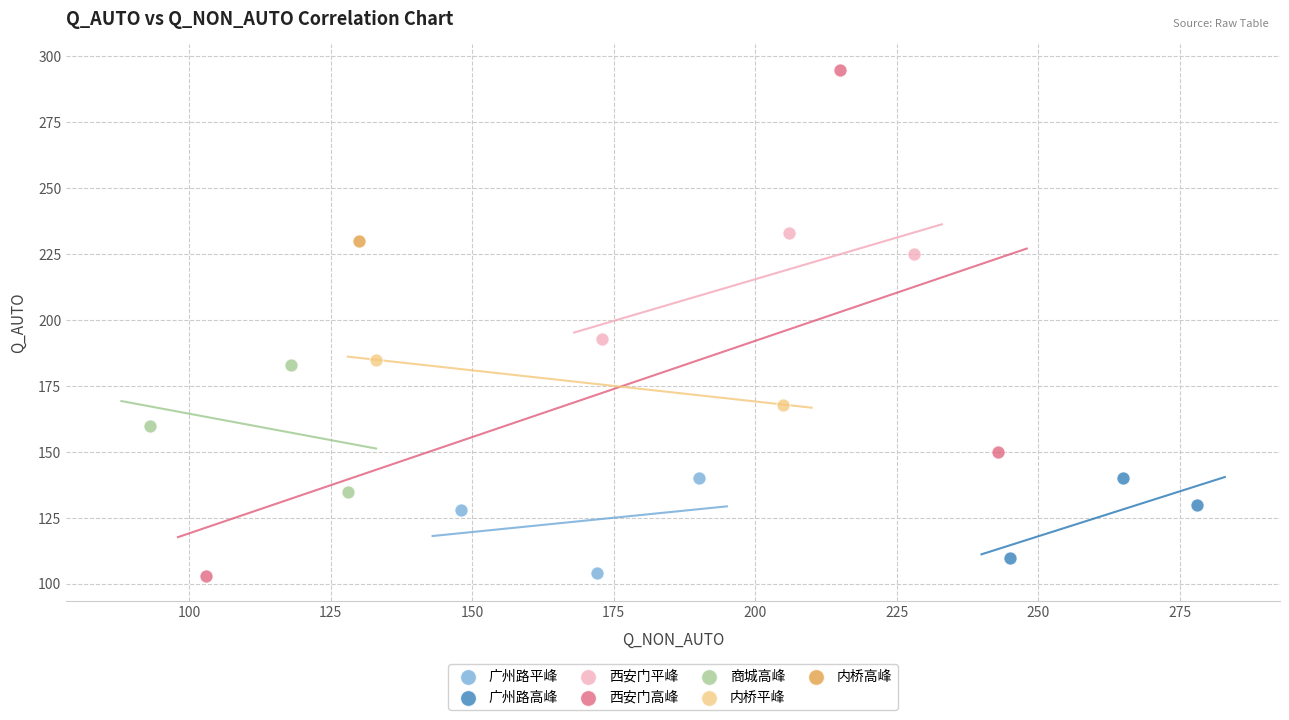

What are all the series names shown in the legend?

广州路平峰, 广州路高峰, 西安门平峰, 西安门高峰, 商城高峰, 内桥平峰, 内桥高峰